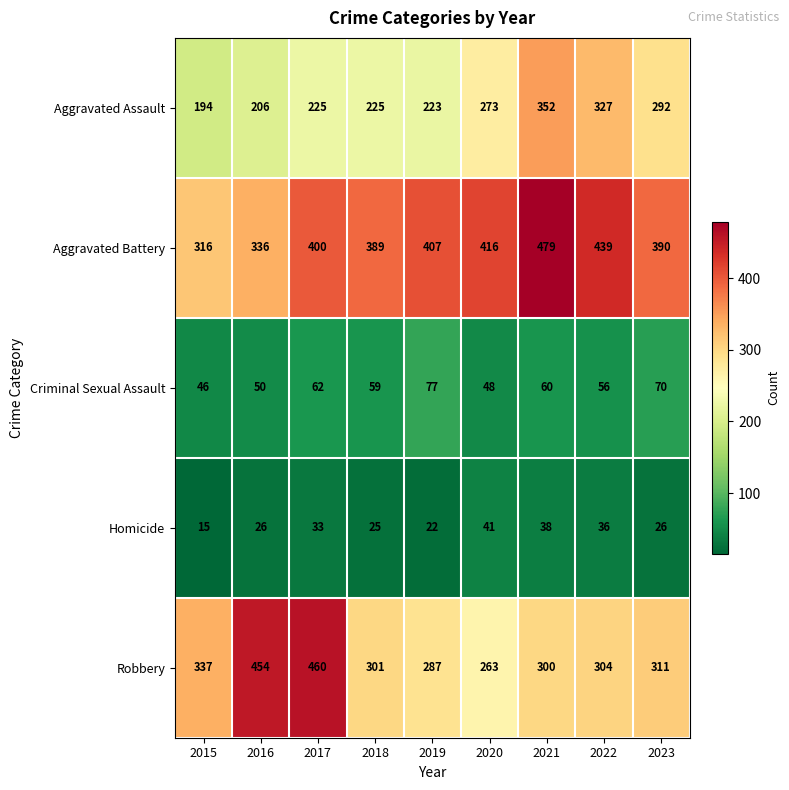

What is the difference between the highest and lowest values at 2020?

375